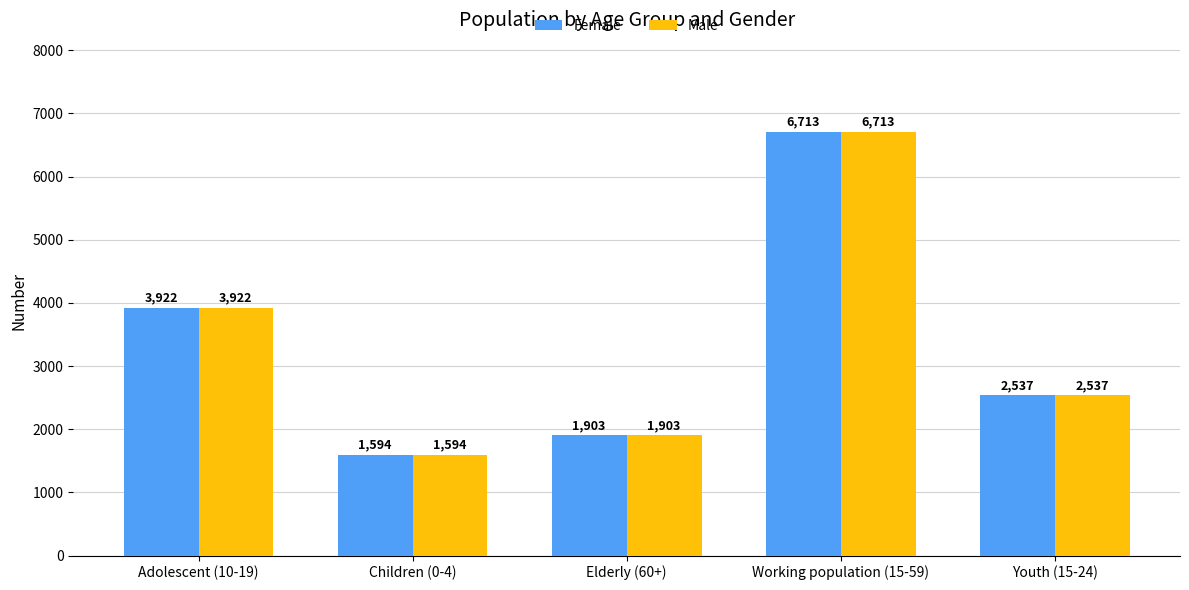

What position from the left is Youth (15-24)?

5